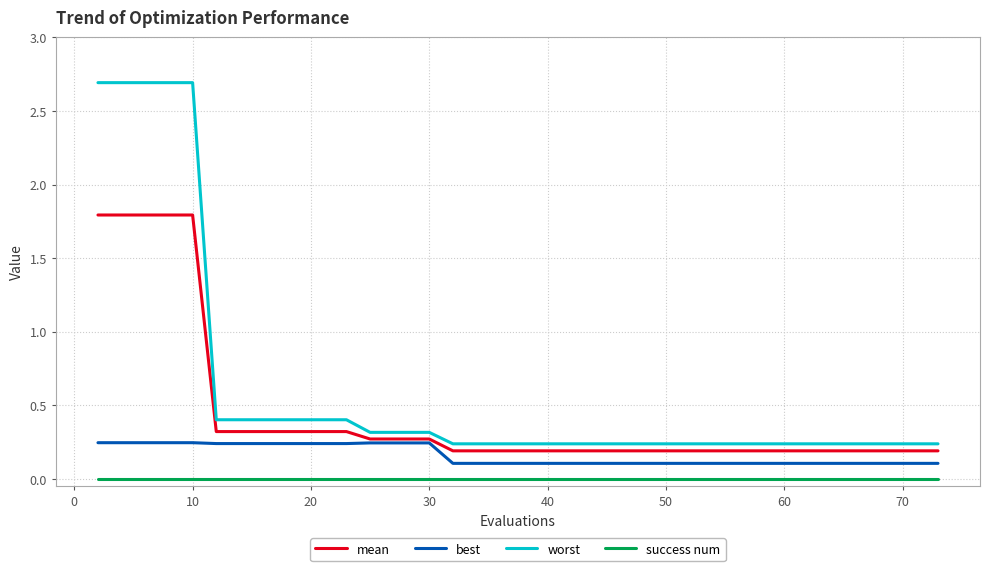

True or false: mean and best cross at least once.

False